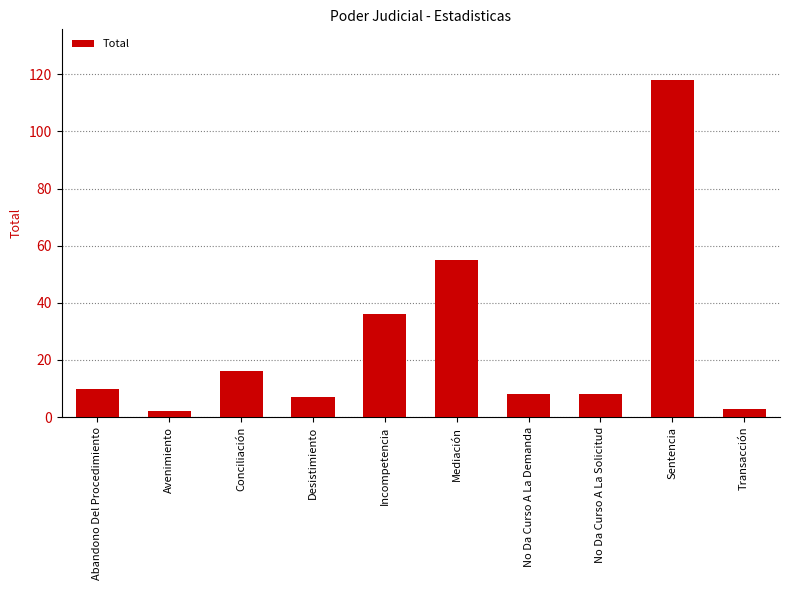

What position from the right is Abandono Del Procedimiento?

10